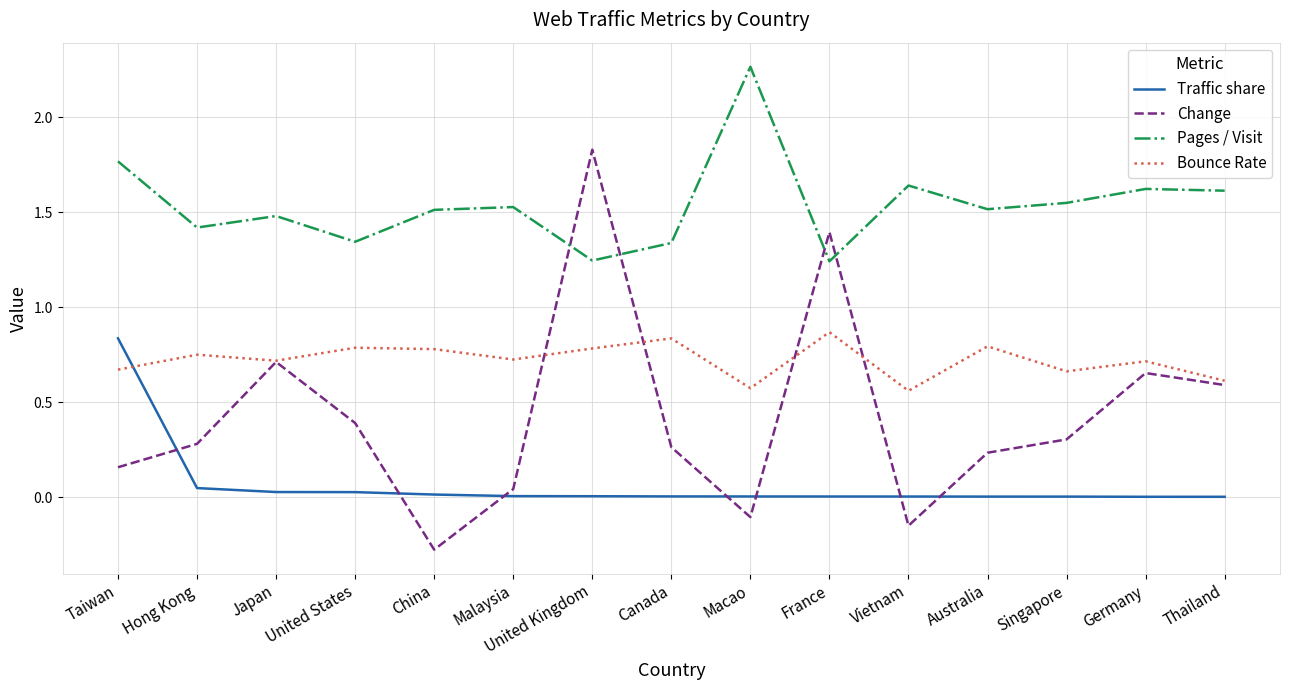

Rank the series at United Kingdom from highest to lowest value.

Change, Pages / Visit, Bounce Rate, Traffic share